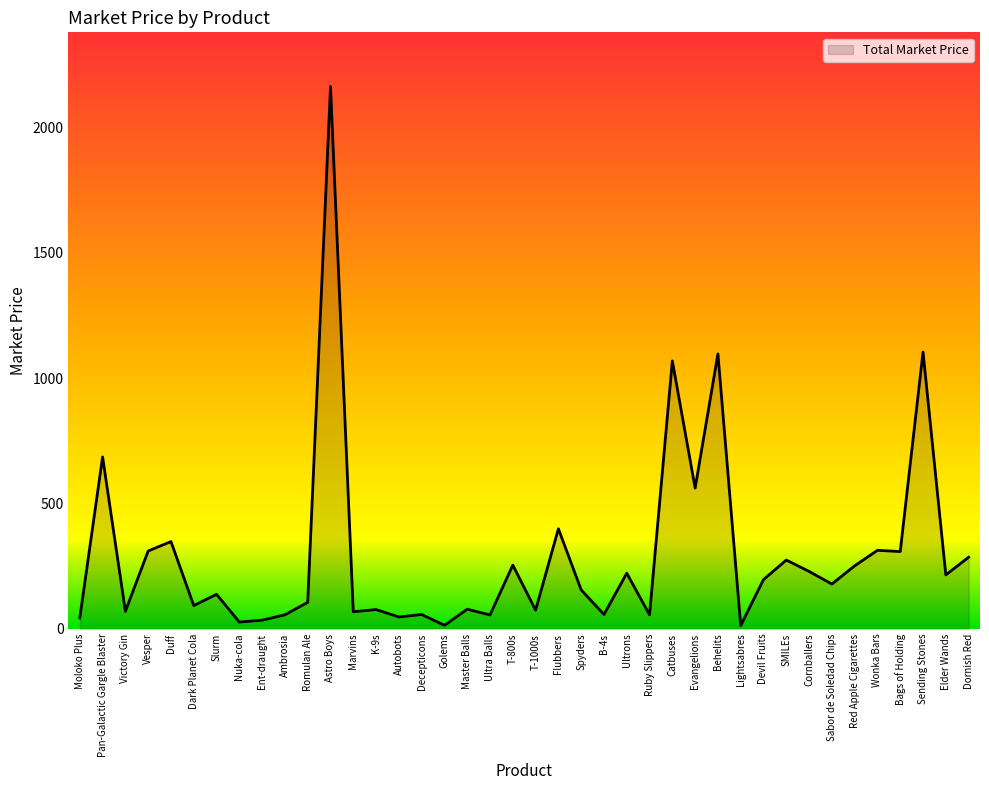

The value at Elder Wands is 215.1. True or false?

True